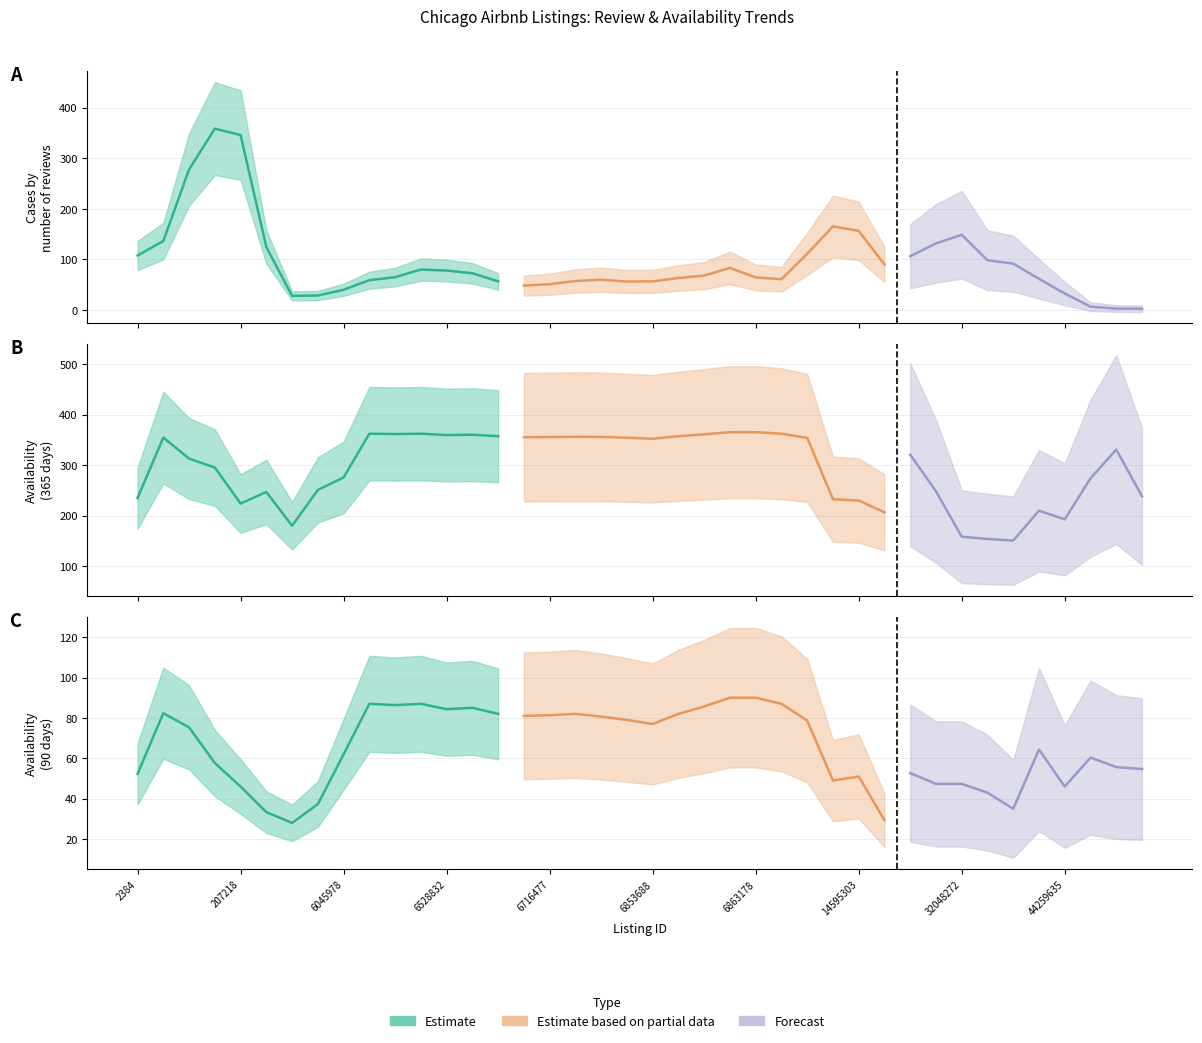

Where is the first local minimum for number_of_reviews?

145659